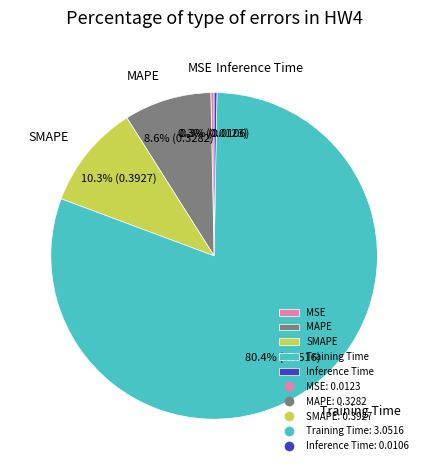

The Inference Time slice represents 0% of the pie. True or false?

True